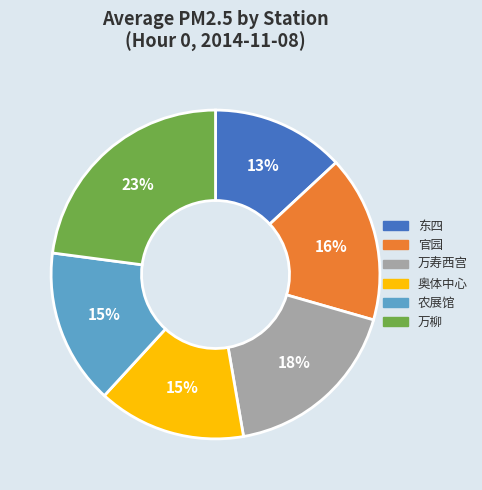

How many slices are in this pie chart?

6